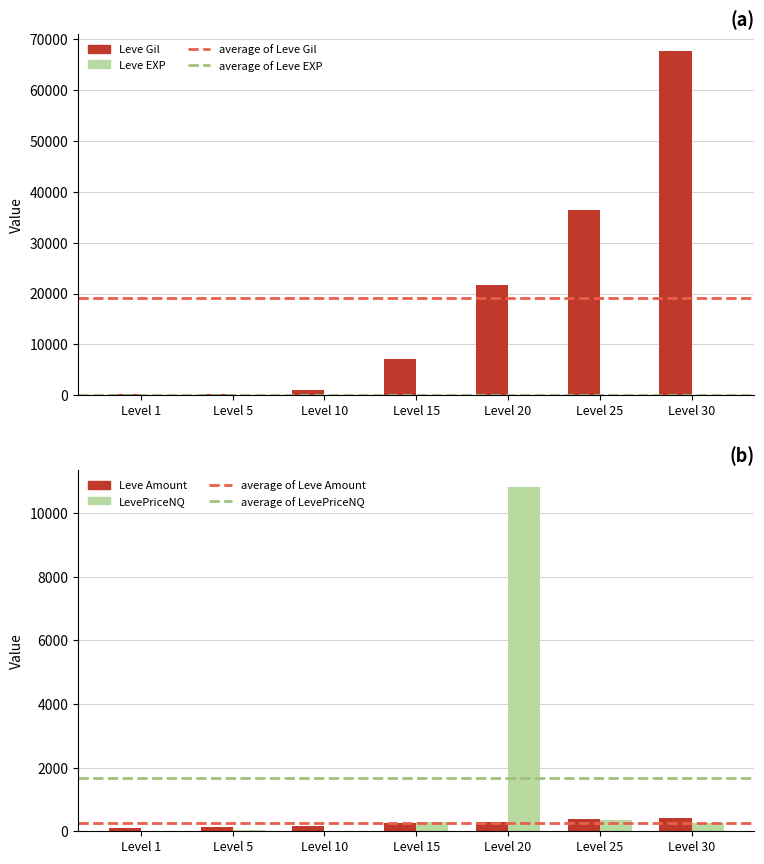

What is the value of the Leve EXP bar at the 7th from the left?

52